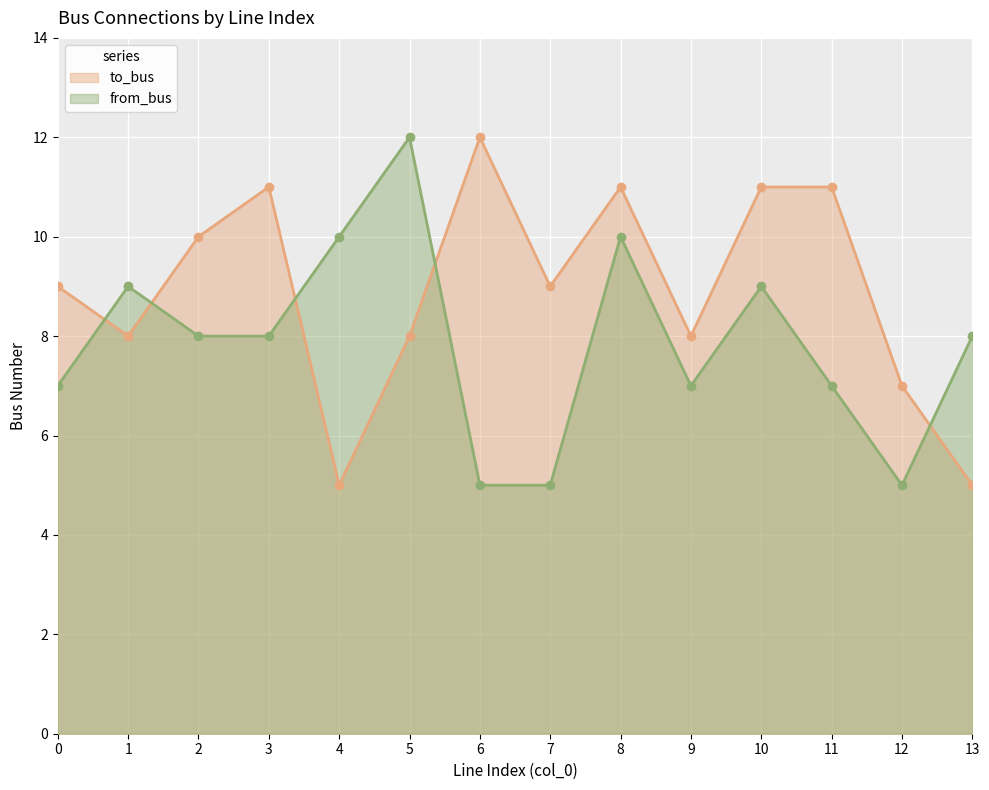

Where do from_bus and to_bus first cross each other?

0 and 1